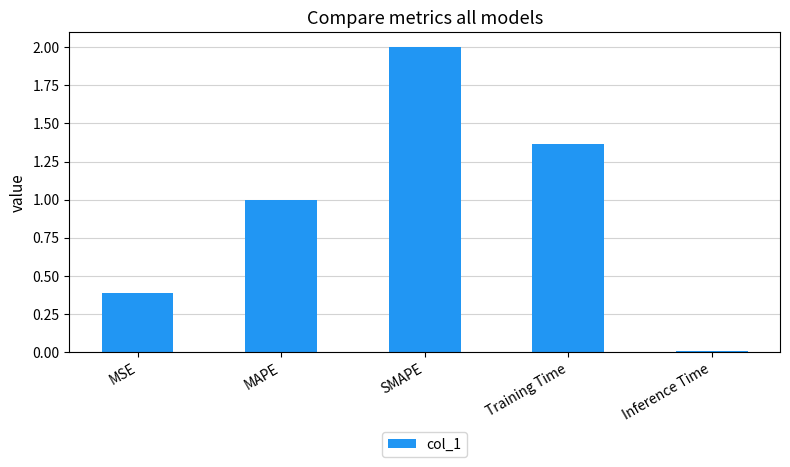

What is the sum of all values?

4.8